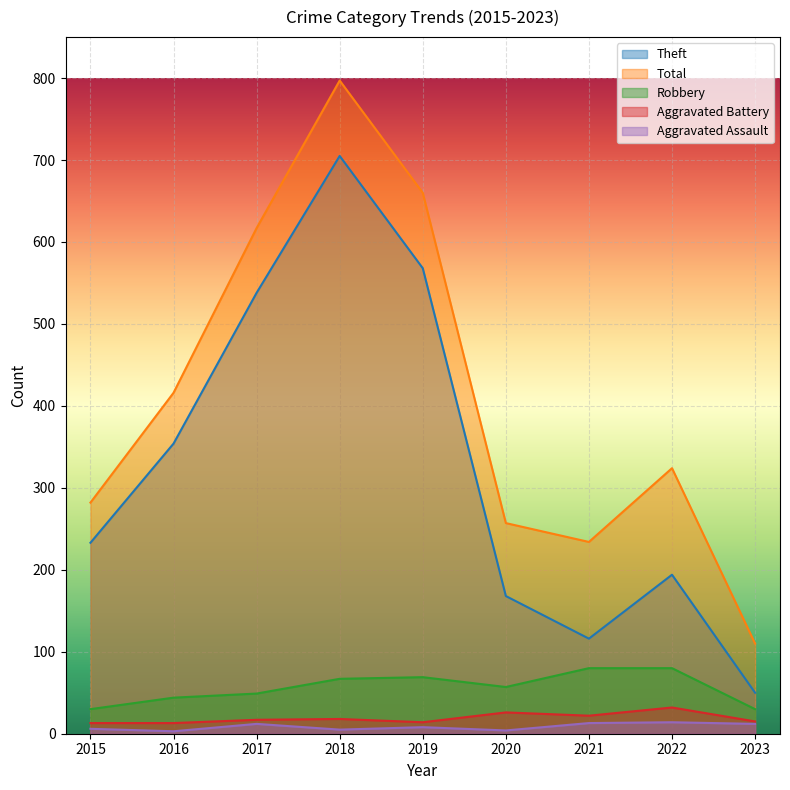

What is the maximum value shown in the chart?

797